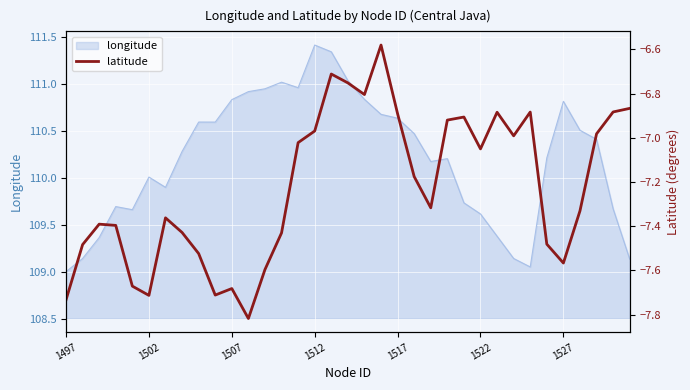

True or false: longitude has a value of 110.8 at 1527.

True